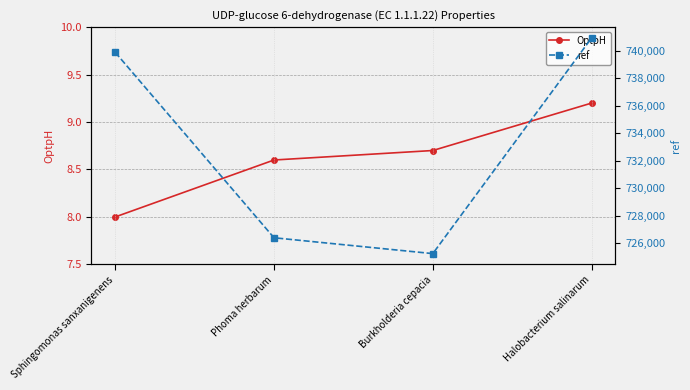

True or false: OptpH and ref cross at least once.

False